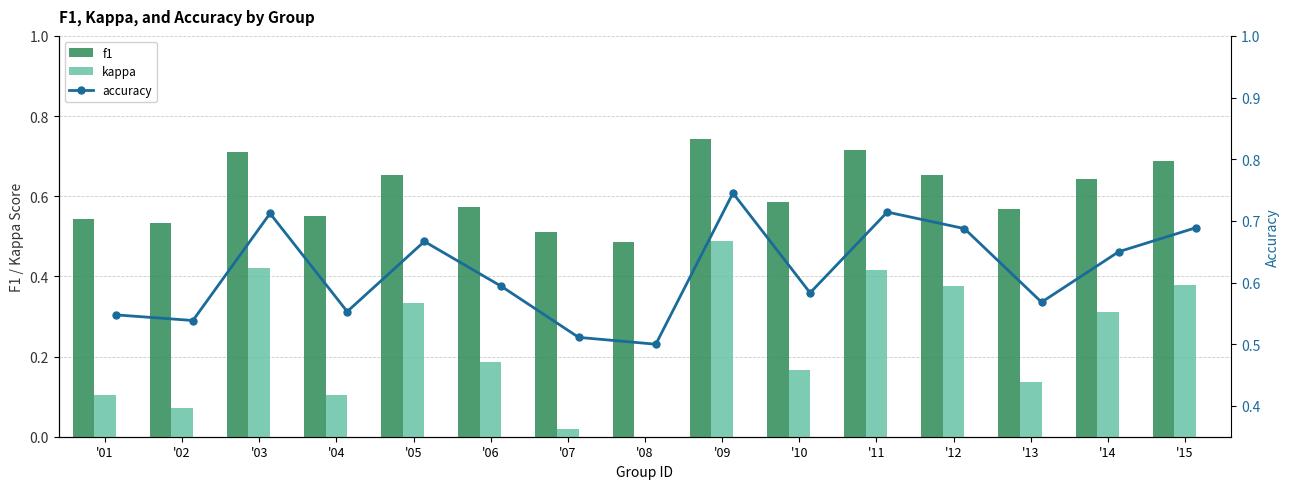

List the series in order of their peak value, lowest first.

kappa, f1, accuracy